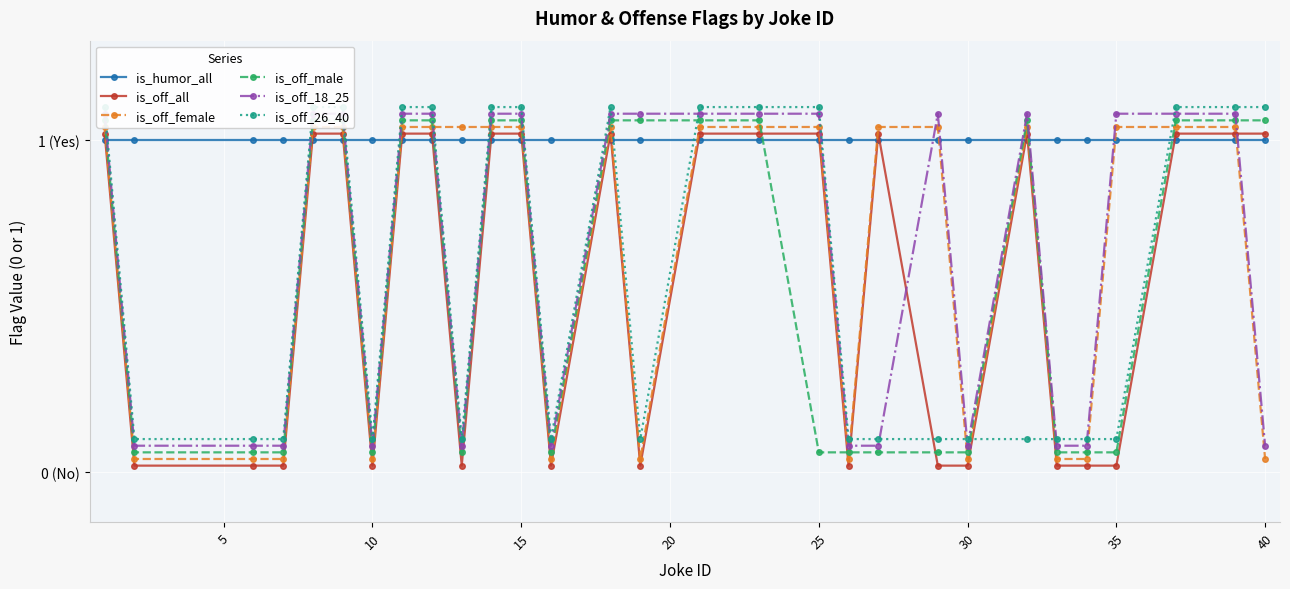

What is the difference between the maximum and second lowest values in the is_off_all series?

1.0